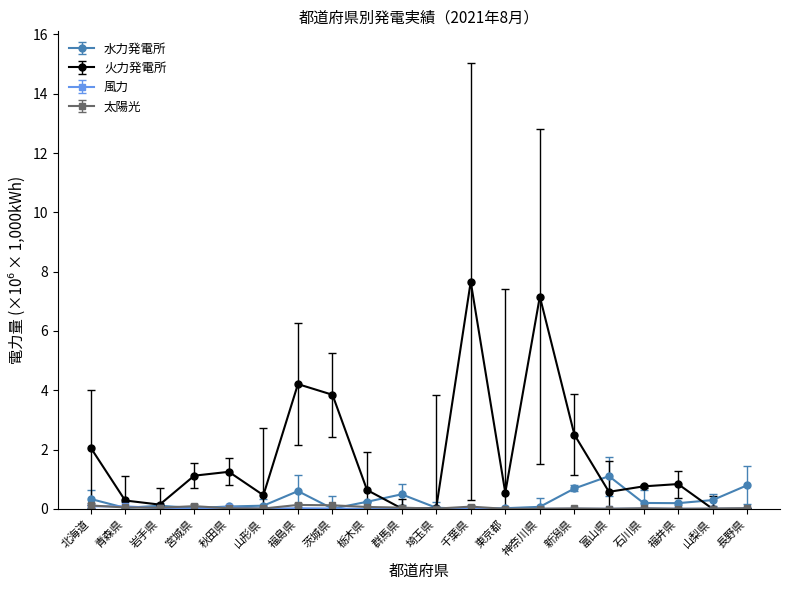

How many lines are shown in the chart?

4